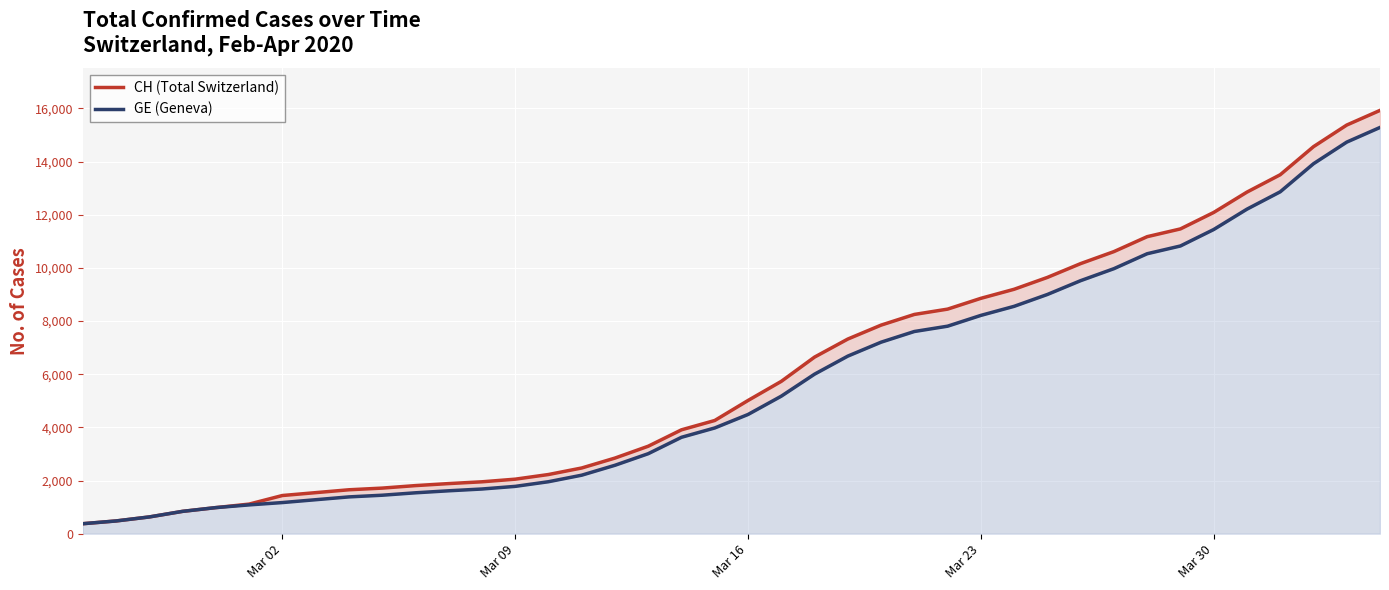

What is the maximum value for GE (Geneva)?

15284